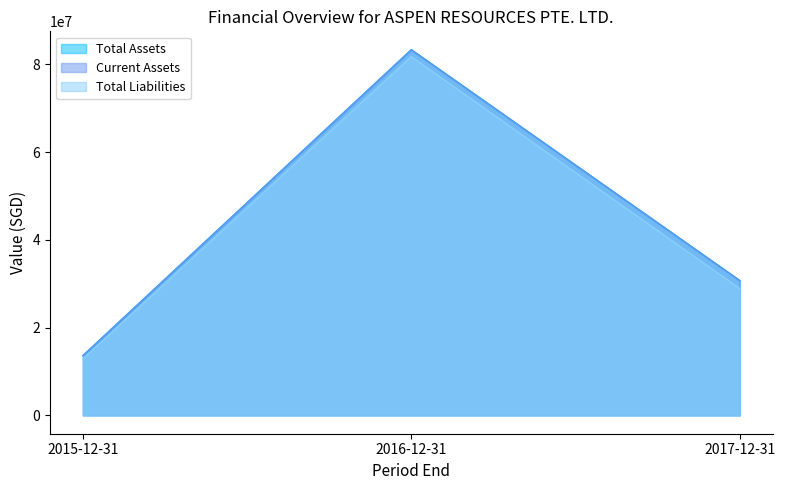

List the labels in order of Total Liabilities value, largest first.

2016-12-31, 2017-12-31, 2015-12-31